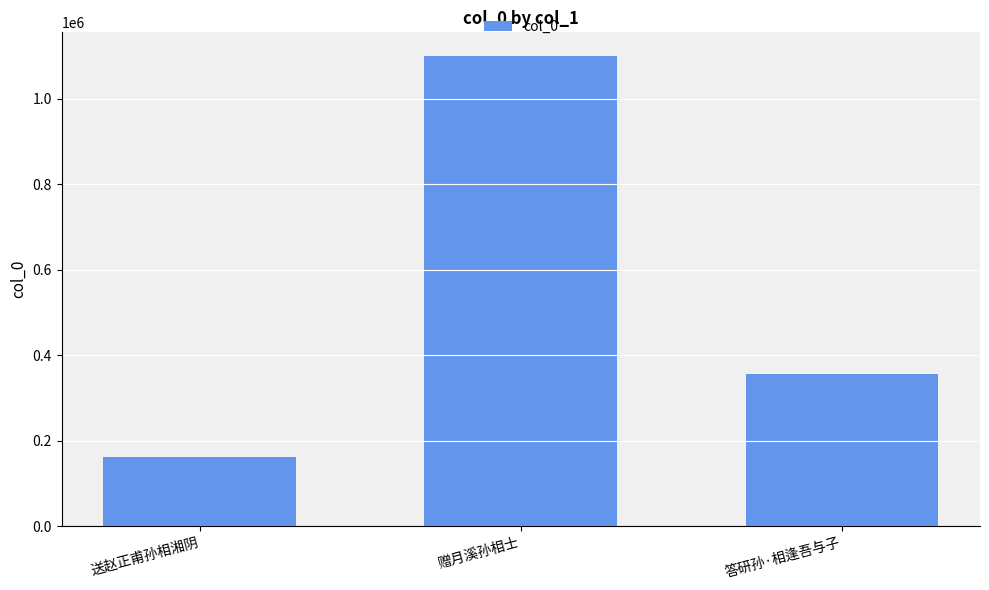

What is the difference between the second highest and minimum values?

194892